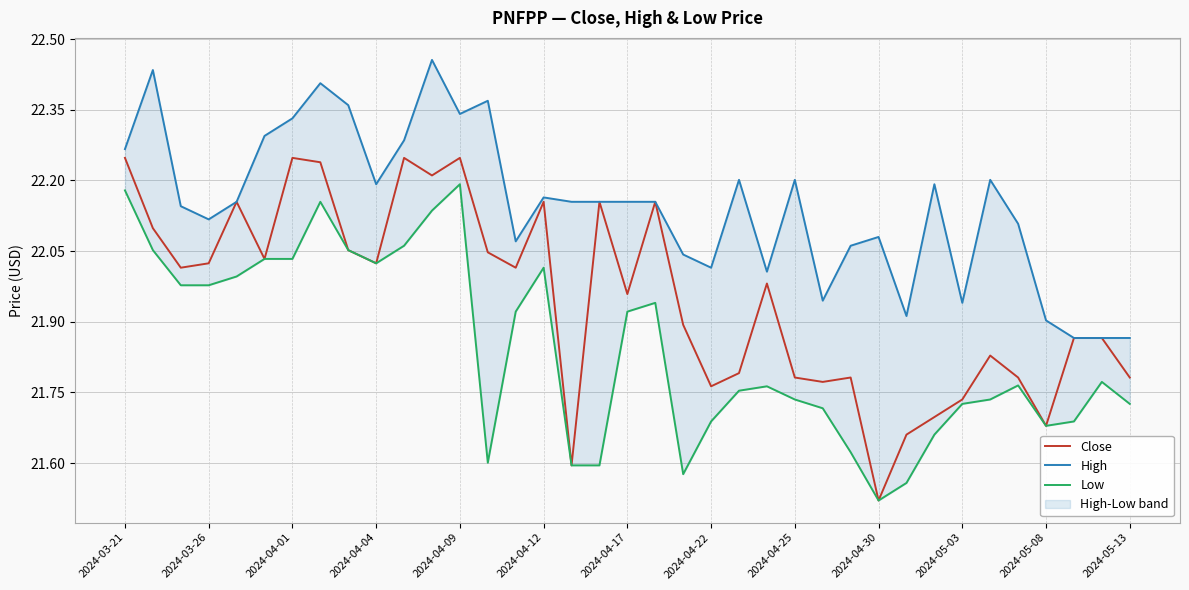

List the series in order of their peak value, lowest first.

Low, Close, High